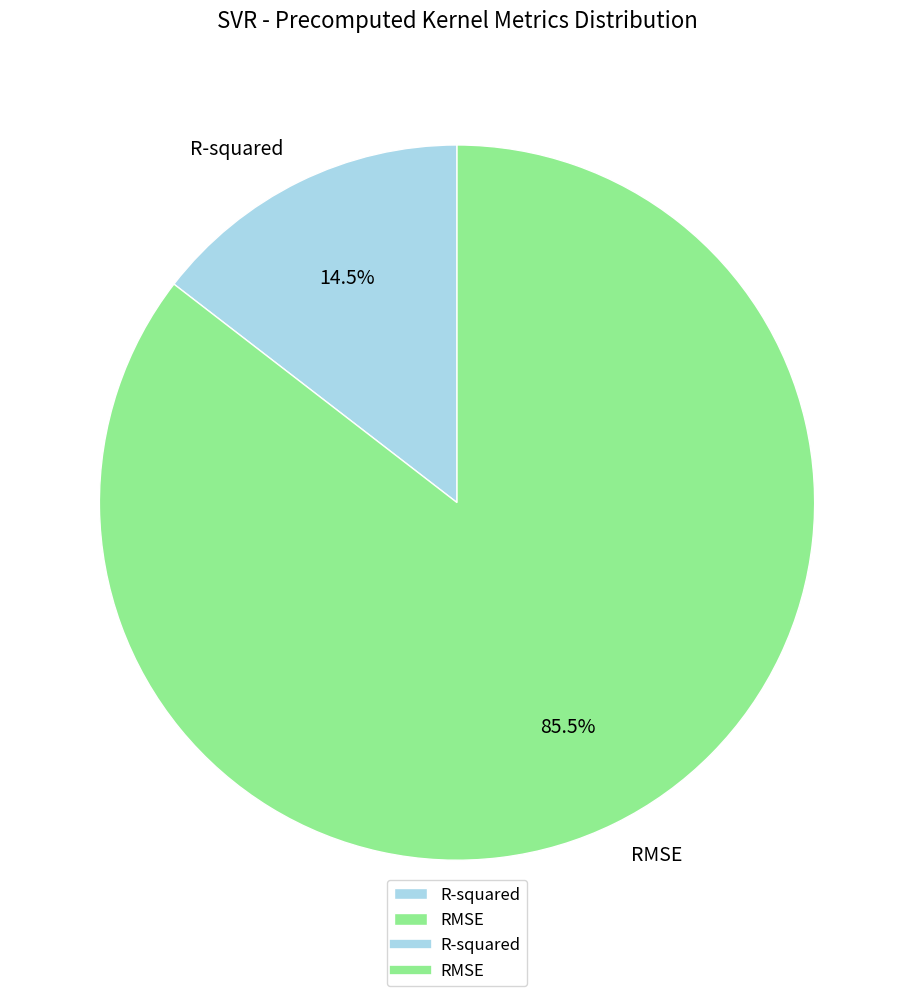

Rank the categories by value from lowest to highest.

R-squared, RMSE